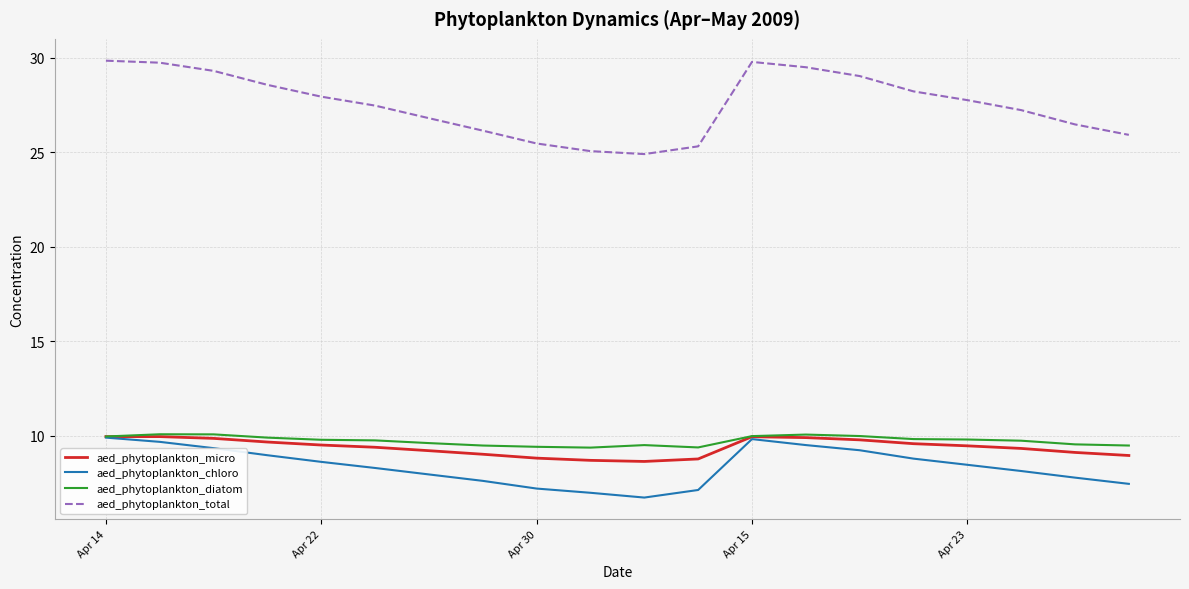

True or false: aed_phytoplankton_micro and aed_phytoplankton_total cross at least once.

False